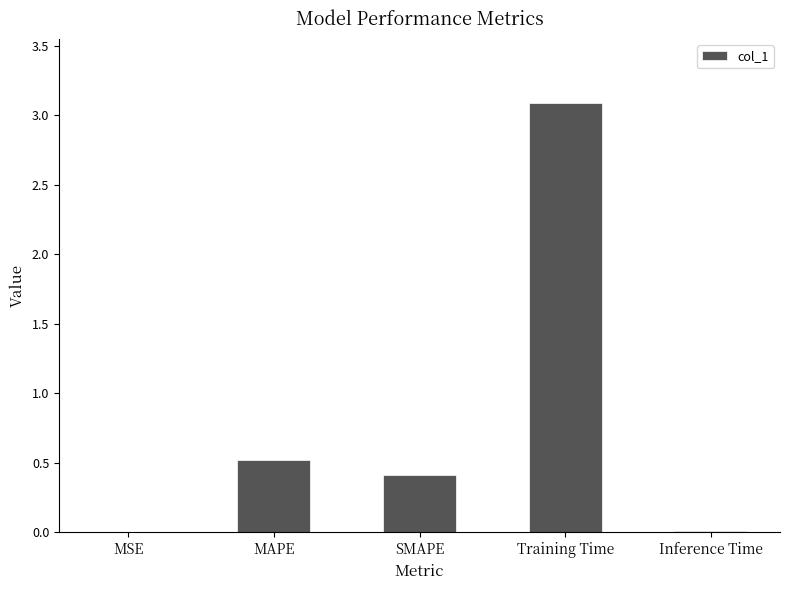

The chart shows a value of 0.4 at SMAPE. True or false?

True